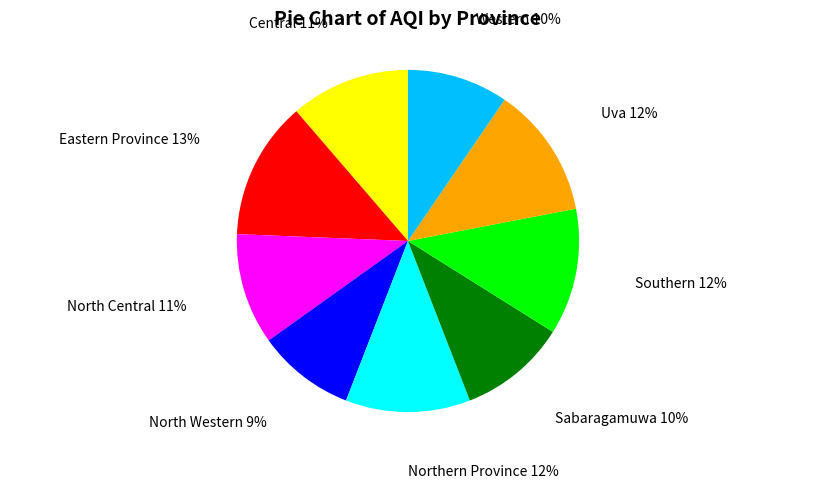

What percentage is the Eastern Province slice, to the nearest percent?

13%